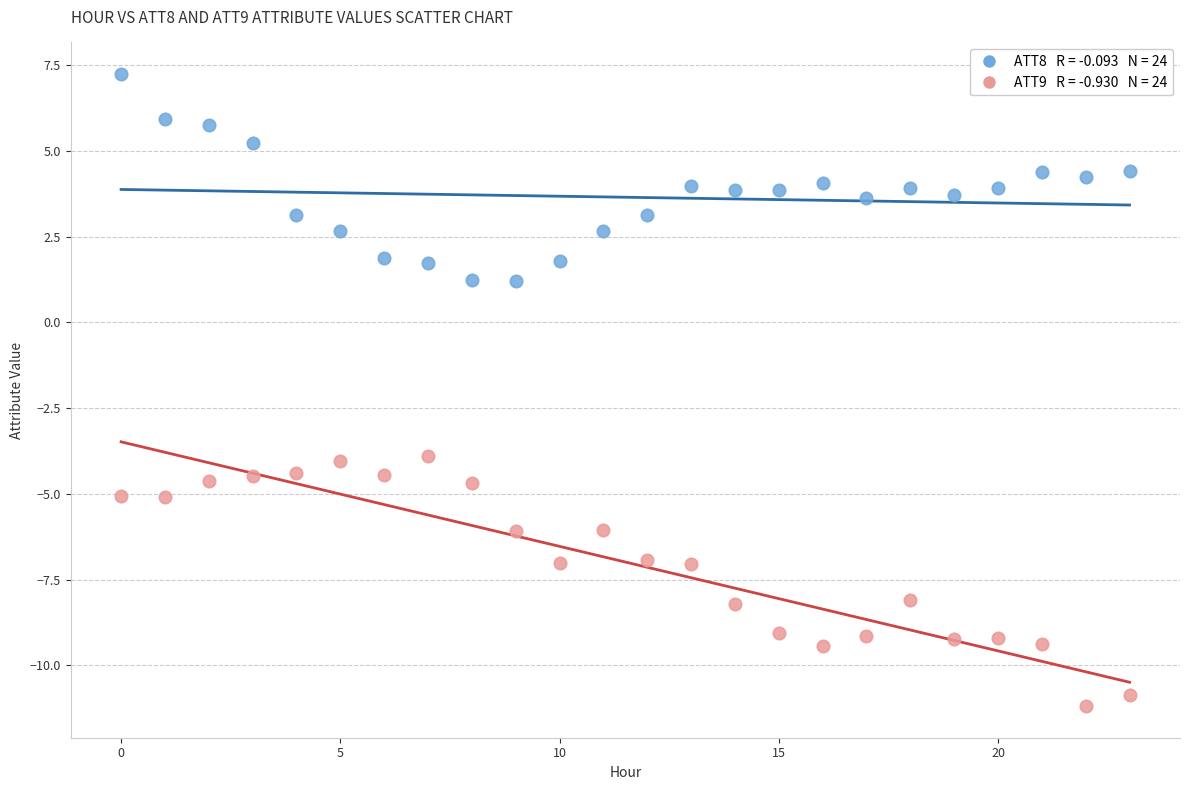

Across all data points, what is the range of Y values (max minus min)?

18.4